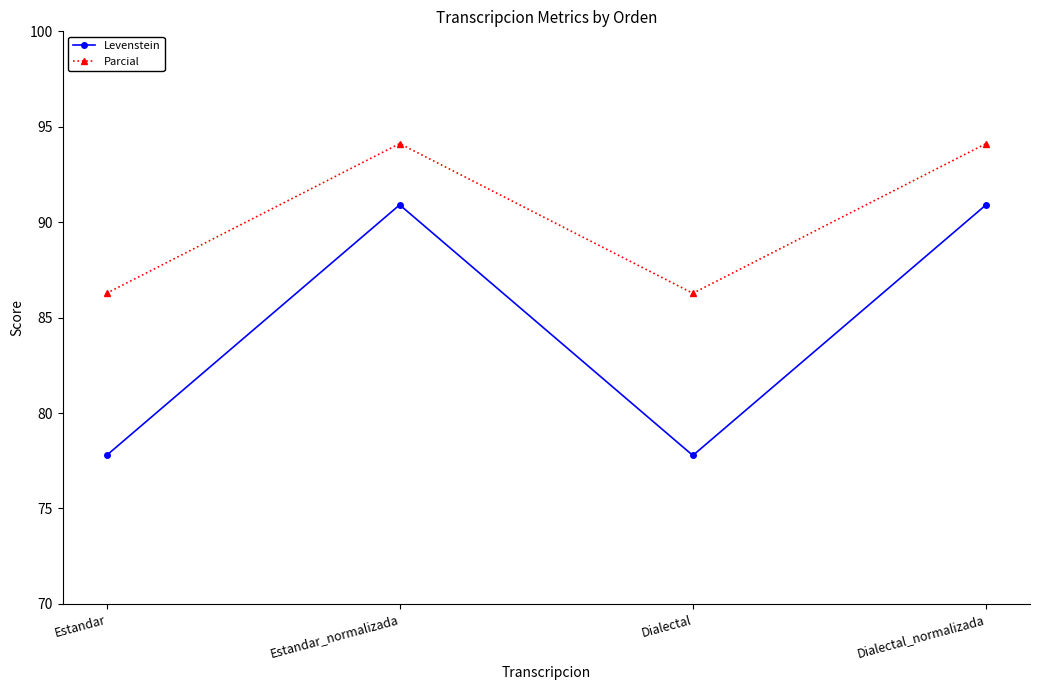

True or false: Levenstein and Parcial intersect in this chart.

False